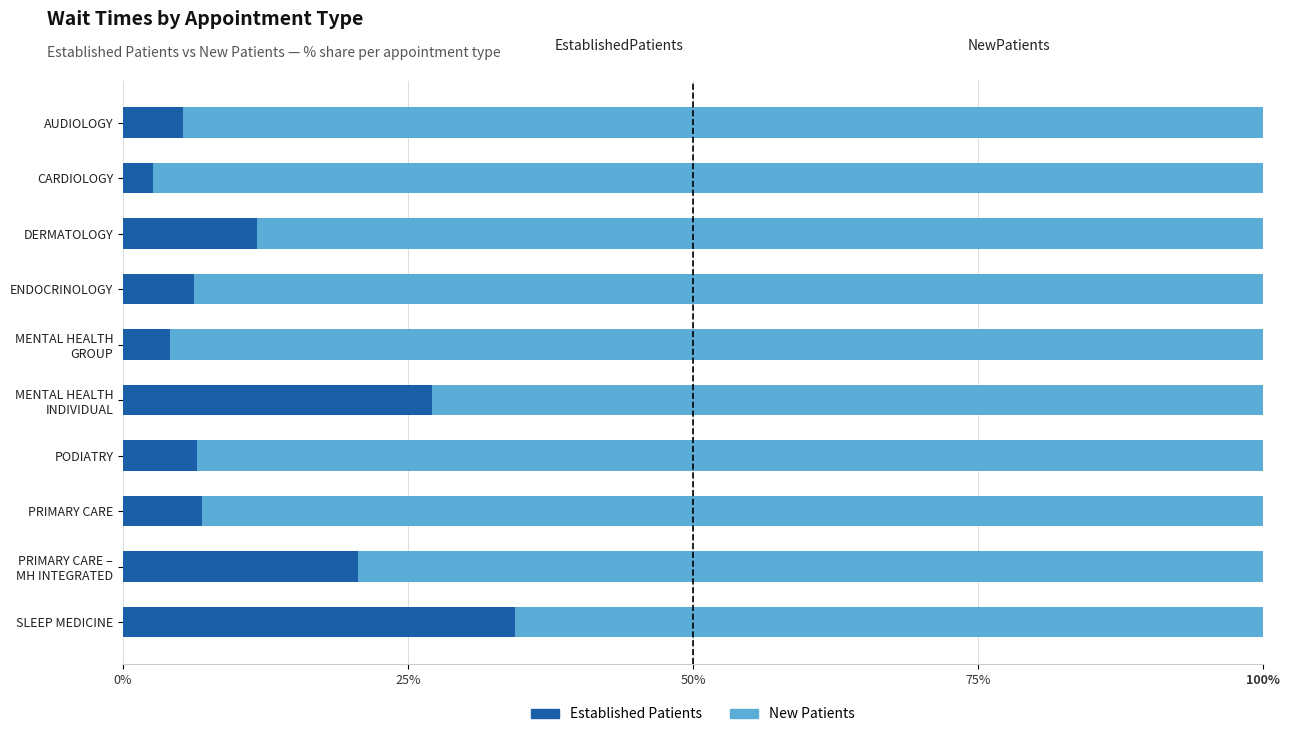

What is the total value across all series at ENDOCRINOLOGY?

100.0